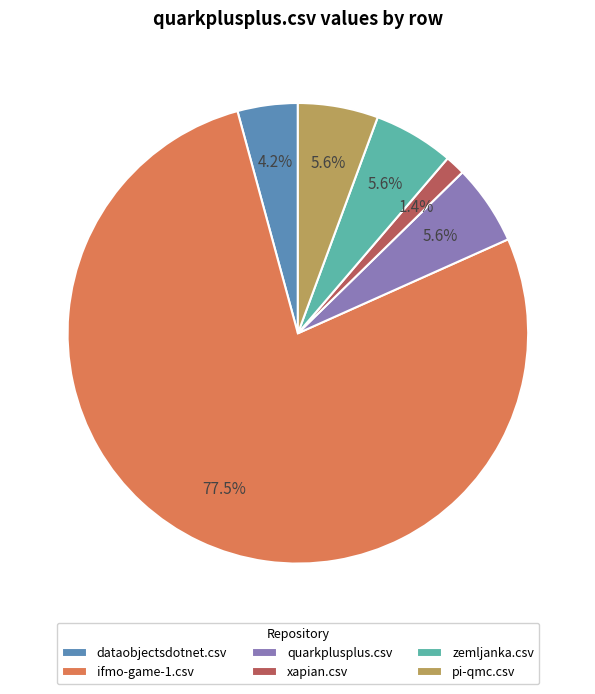

Does pi-qmc.csv account for over 50% of the chart?

No